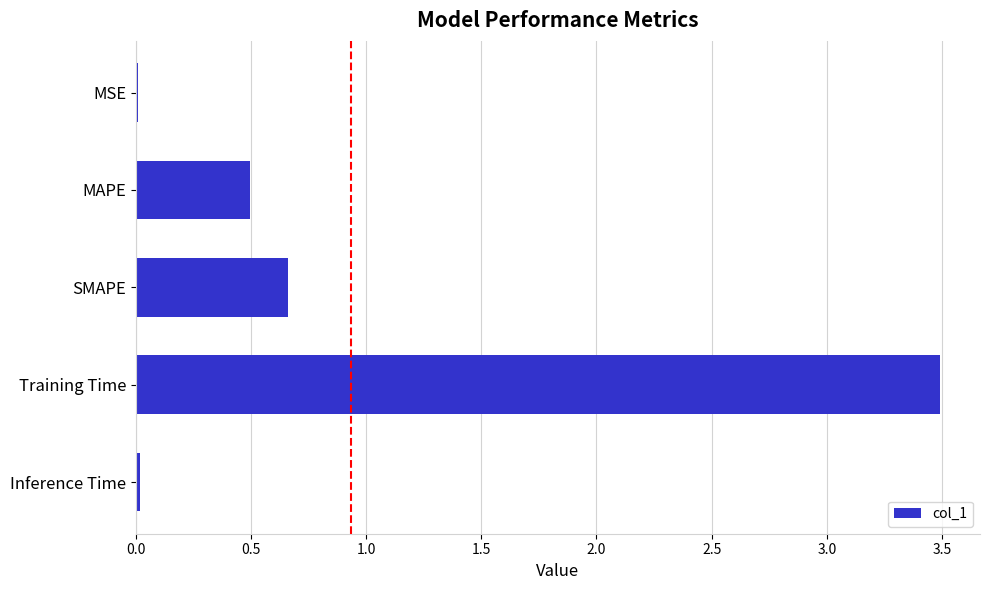

At which label is the value closest to 1?

SMAPE